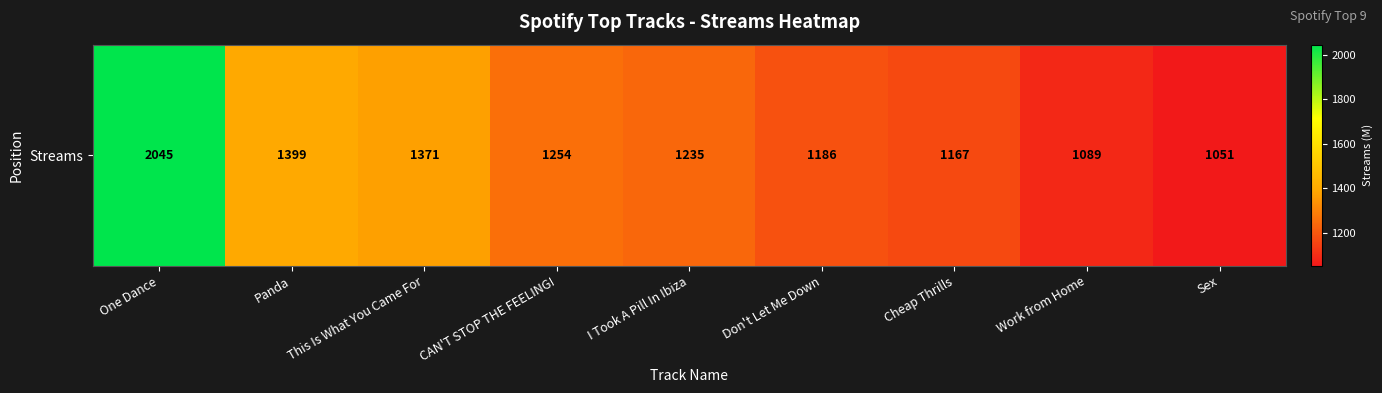

The chart shows a value of 1929 at Panda. True or false?

False